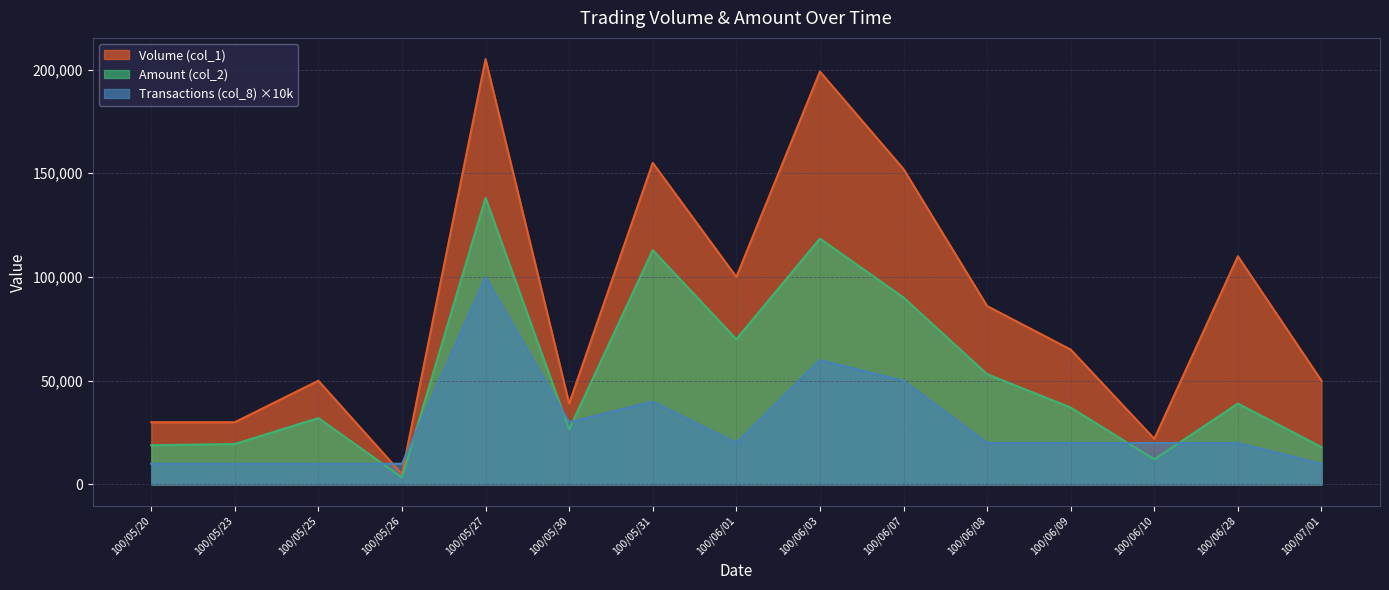

At which label does Volume (col_1) first exceed 65000?

100/05/27